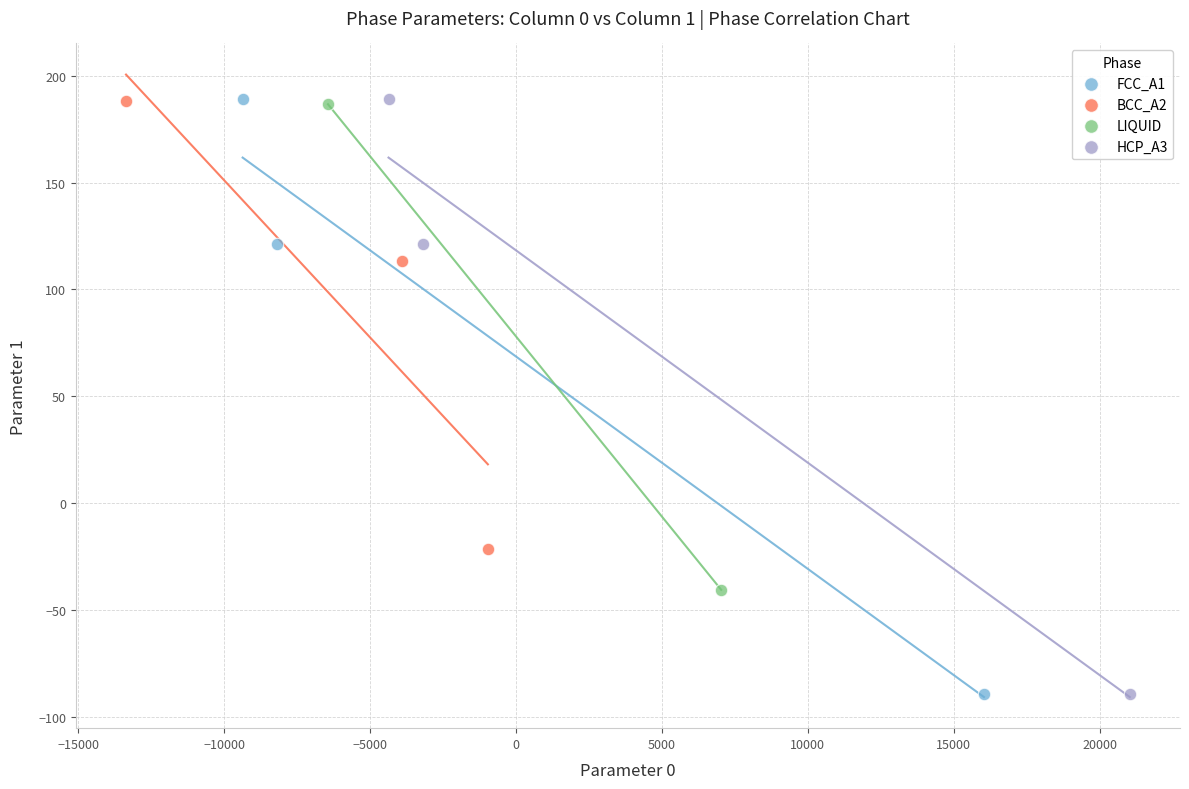

What are all the series names shown in the legend?

FCC_A1, BCC_A2, LIQUID, HCP_A3